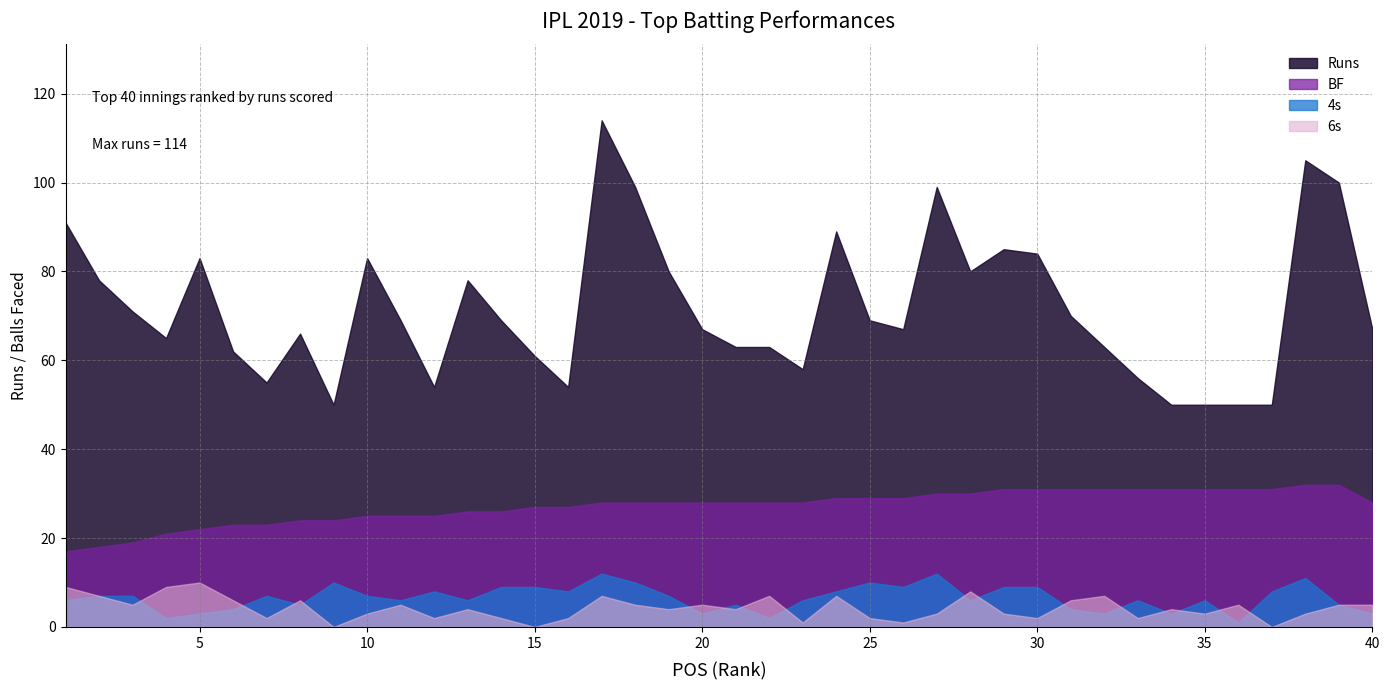

At which category is the sum across all series the highest?

17